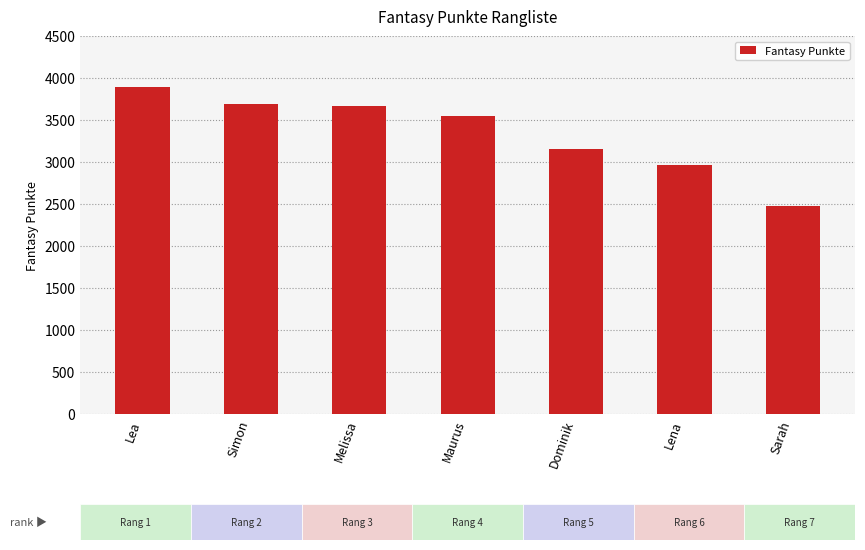

Is it true that the value at Maurus is 2340?

False